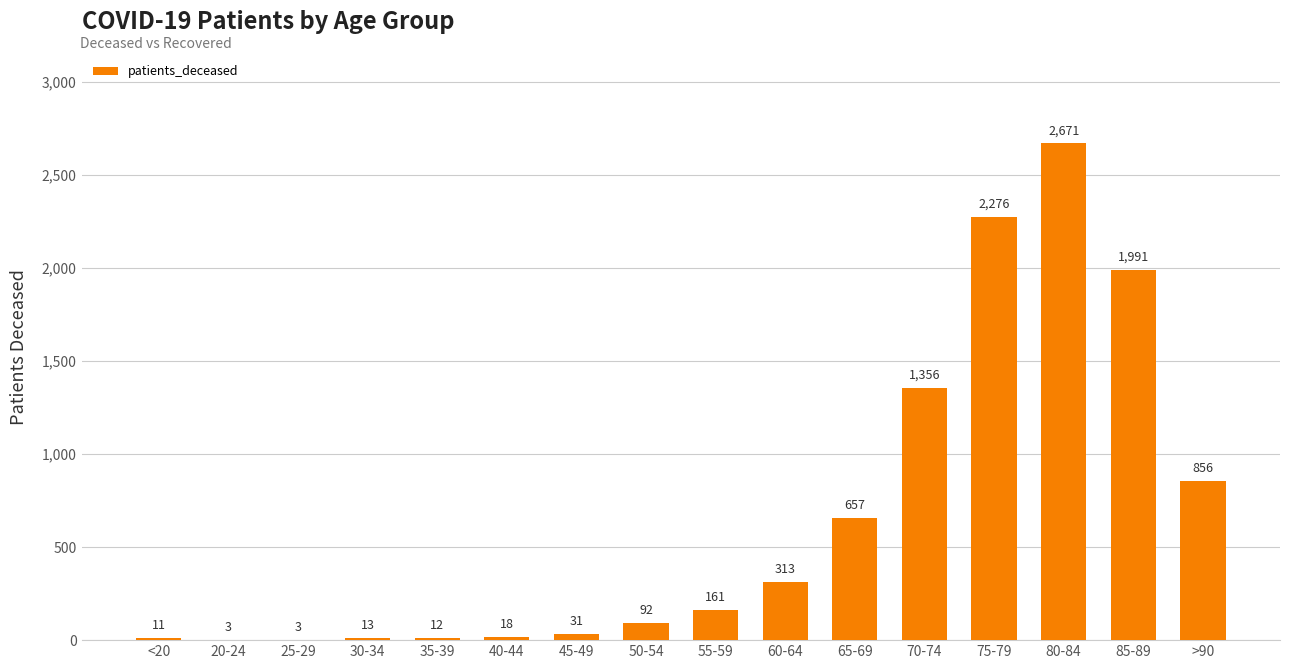

Approximately how many times larger is the value at 80-84 compared to 65-69?

4.1